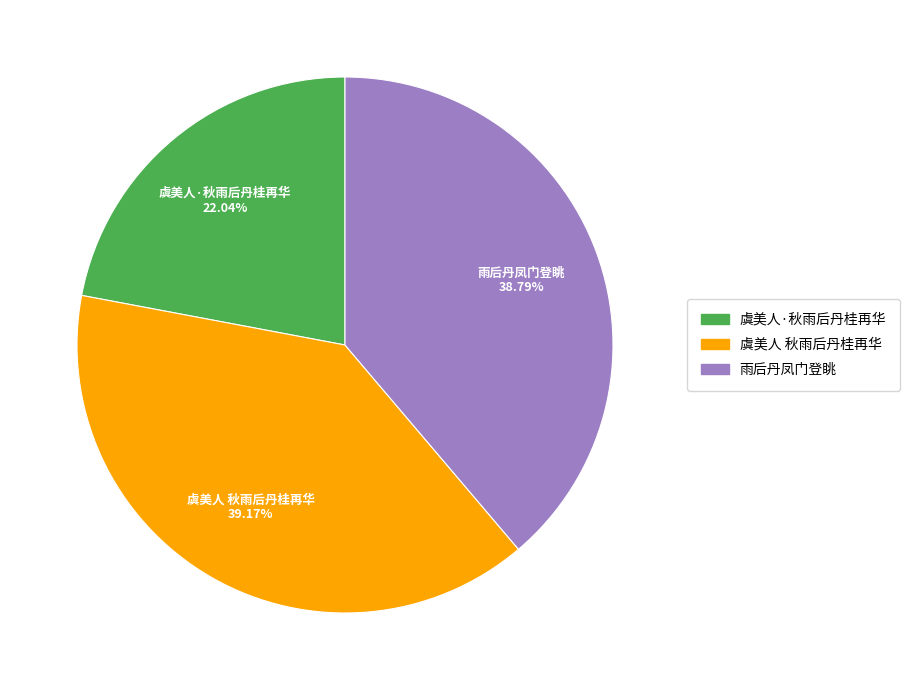

True or false: 虞美人·秋雨后丹桂再华 accounts for 22% of the total.

True